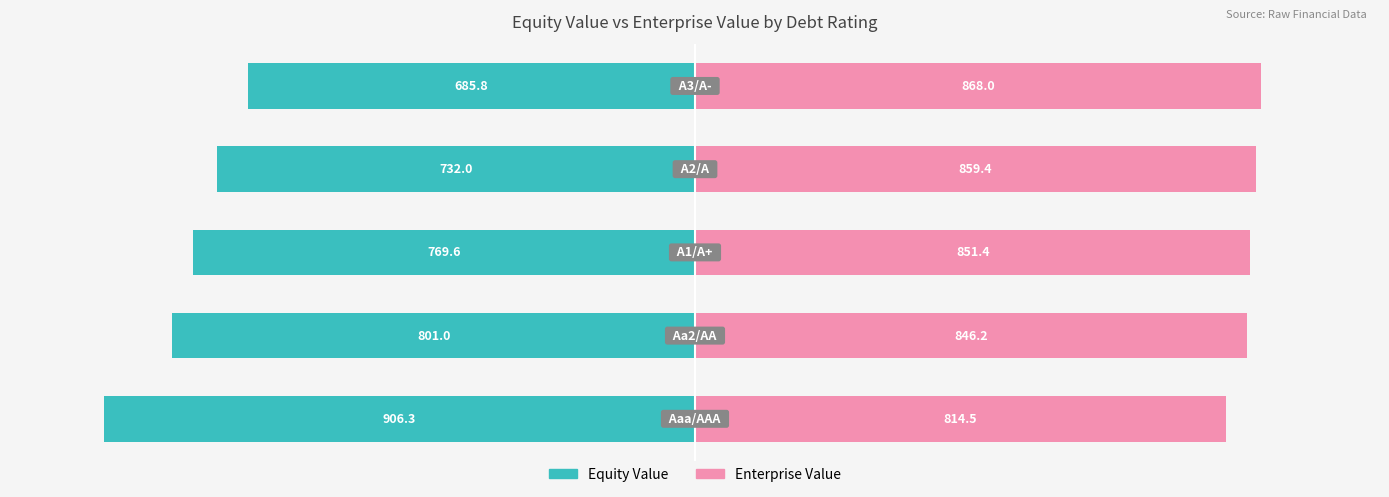

Which series changed the most between 2 and 3?

Equity Value